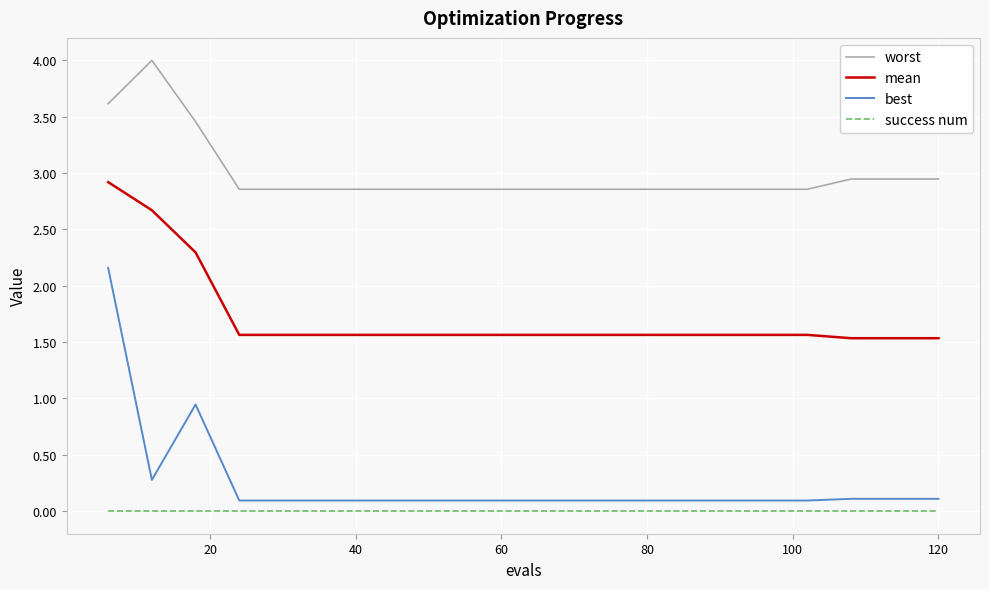

What is the difference between the second highest and second lowest values in the worst series?

0.8